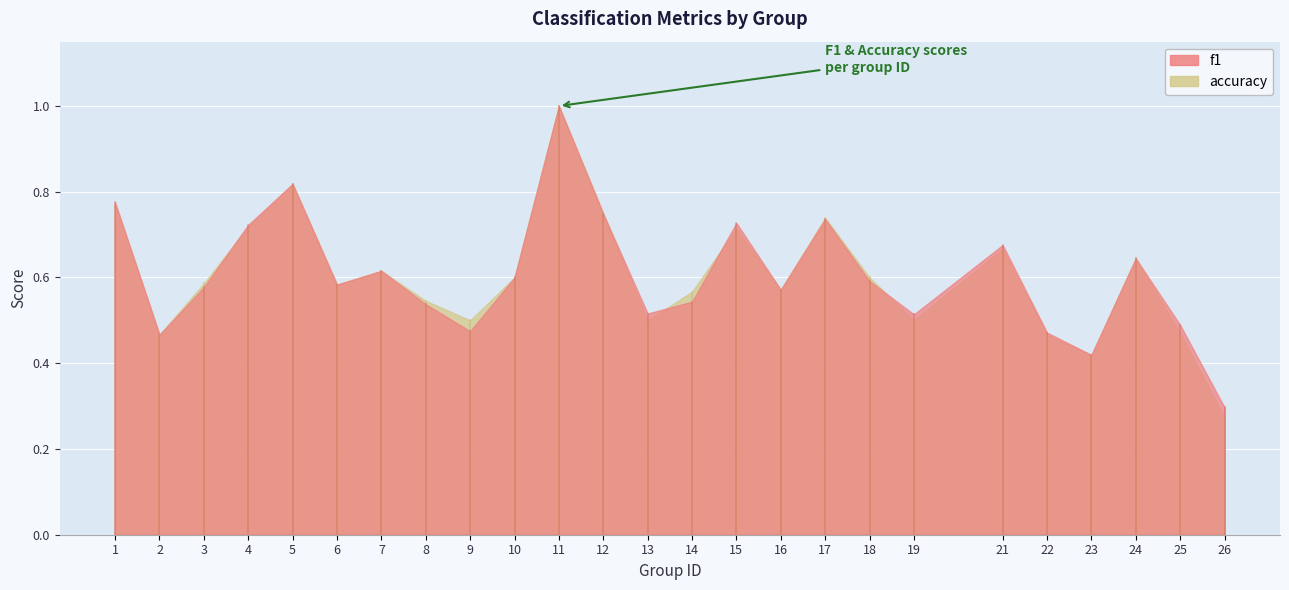

What is the smallest value displayed?

0.3